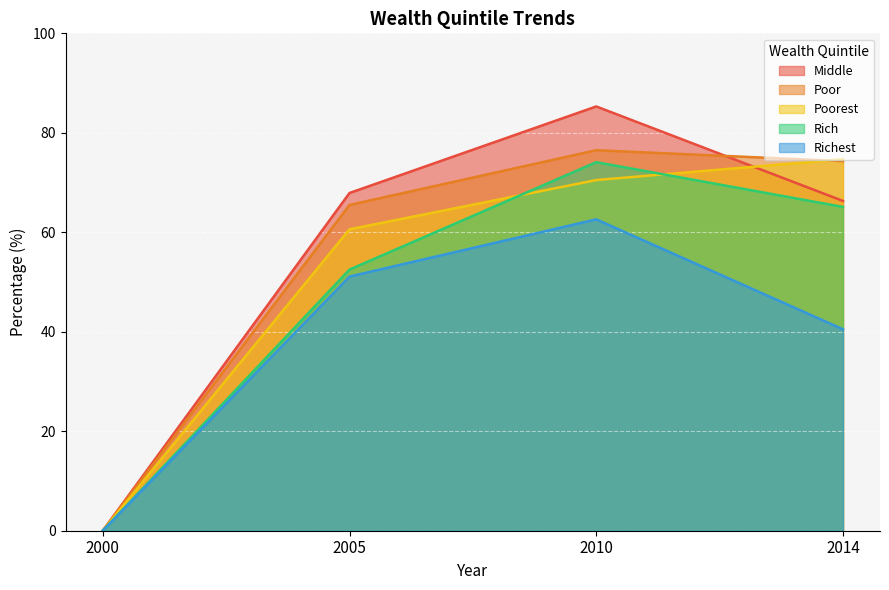

What is the value of the Rich point at the 4th from the left?

65.1